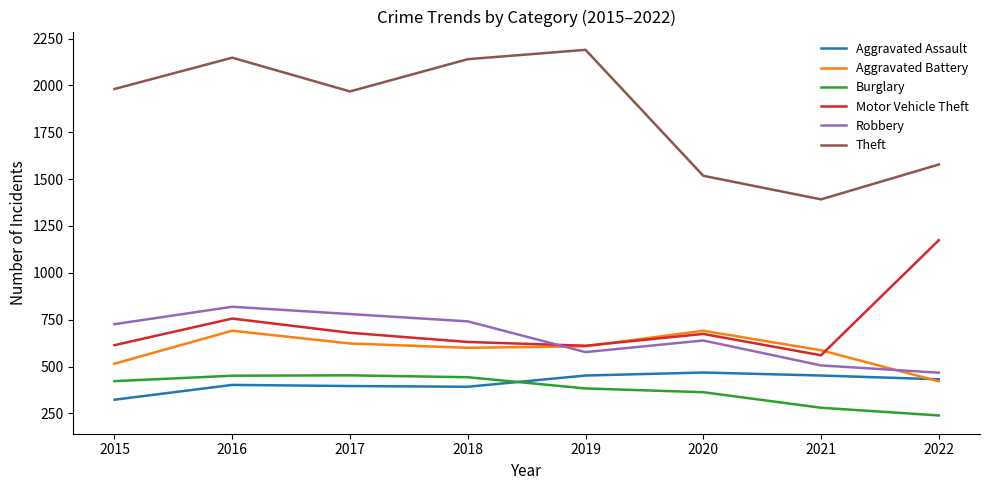

After their last crossing, which series has the higher values: Robbery or Motor Vehicle Theft?

Motor Vehicle Theft